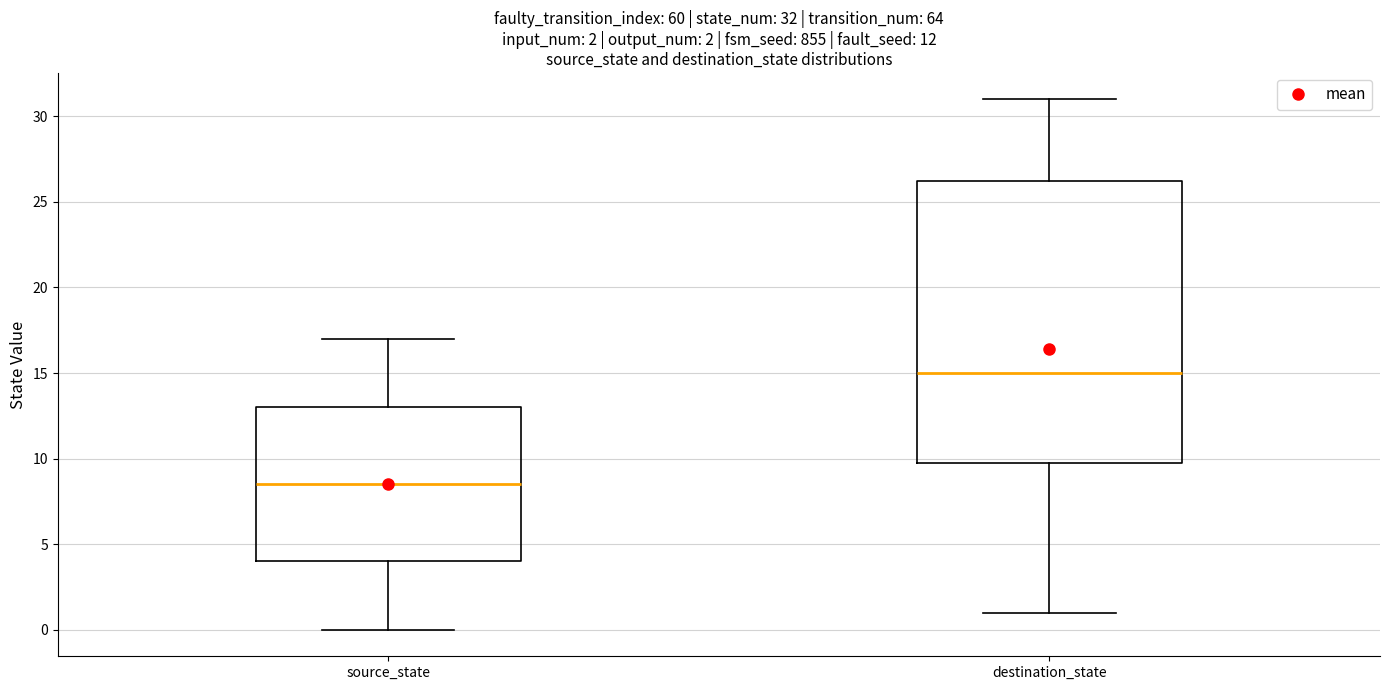

Which box has the highest median line?

destination_state